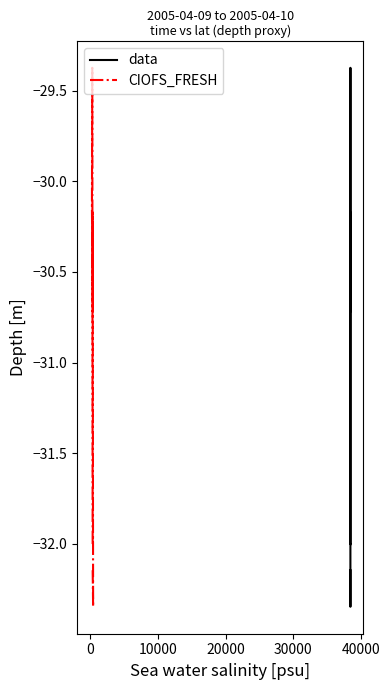

Is this an area chart (filled region under the line)?

No